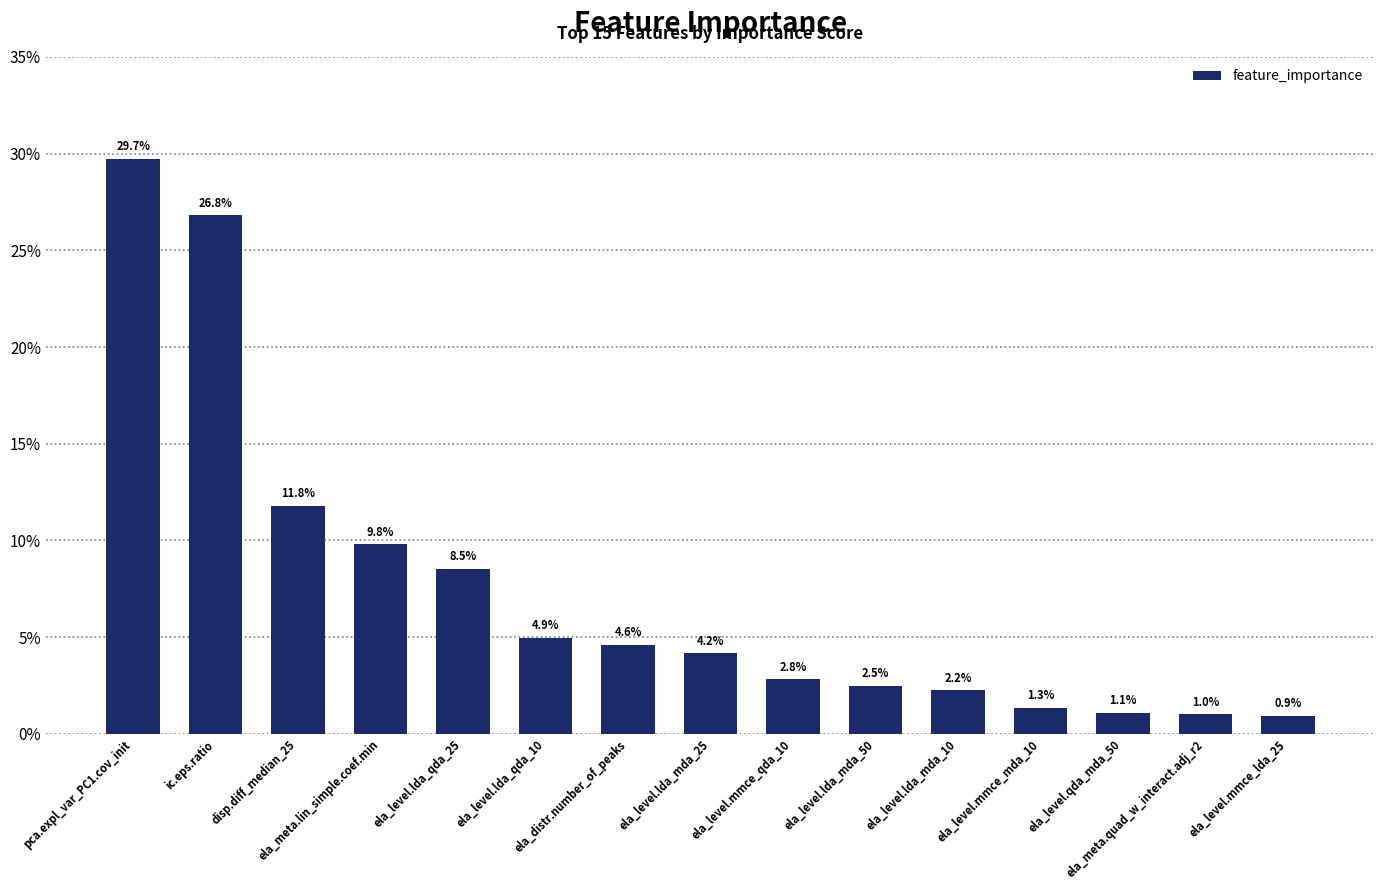

The chart shows a value of 0.4 at ic.eps.ratio. True or false?

False